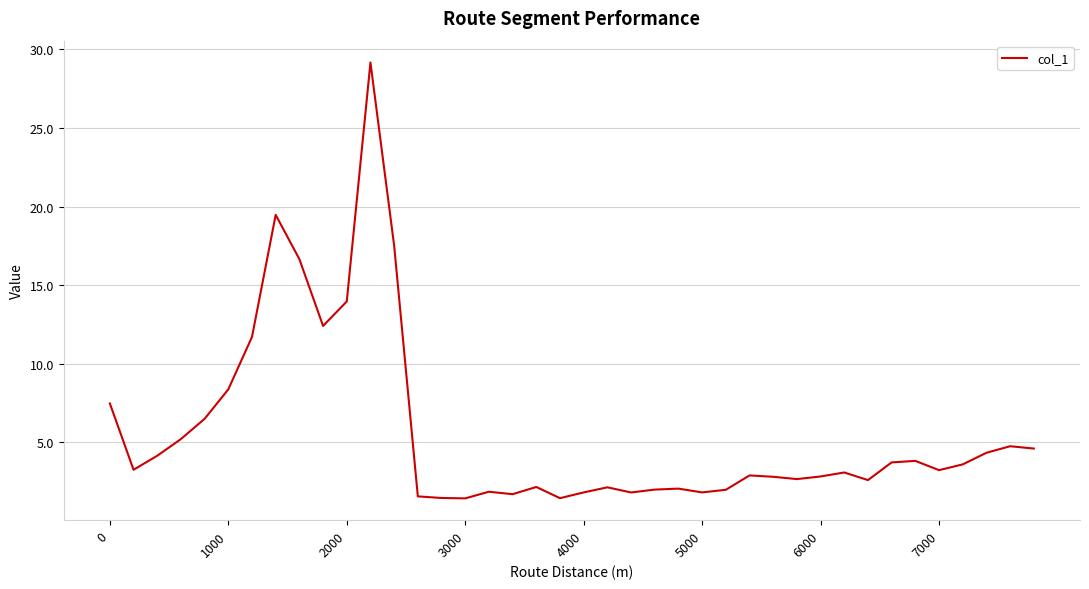

What is the smallest value displayed?

1.4